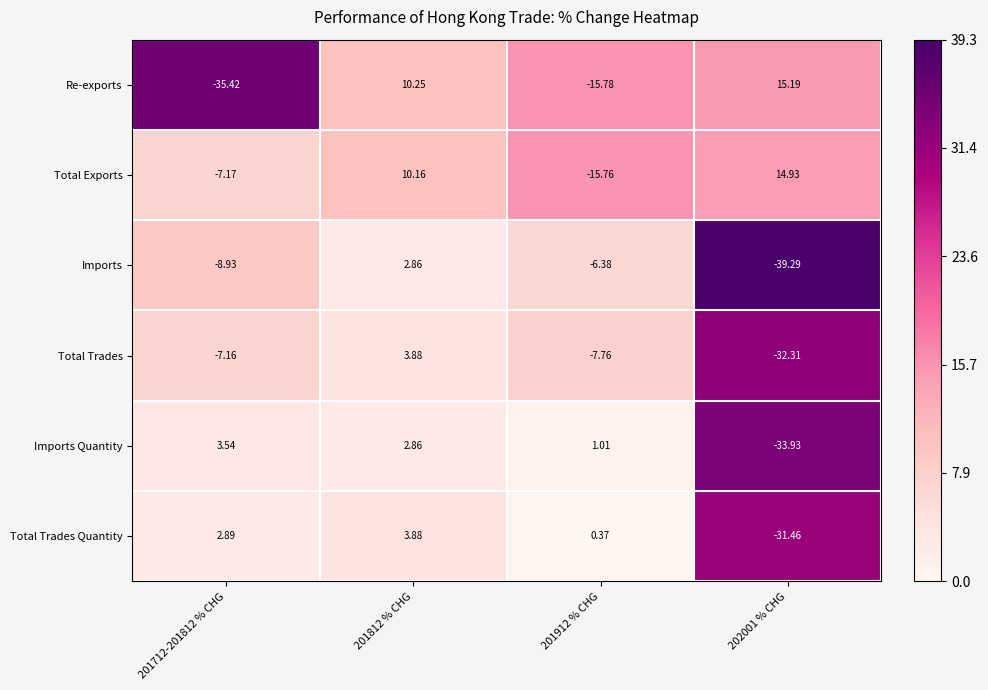

At 201912 % CHG, list the series in order from smallest to largest.

Re-exports, Total Exports, Total Trades, Imports, Total Trades Quantity, Imports Quantity